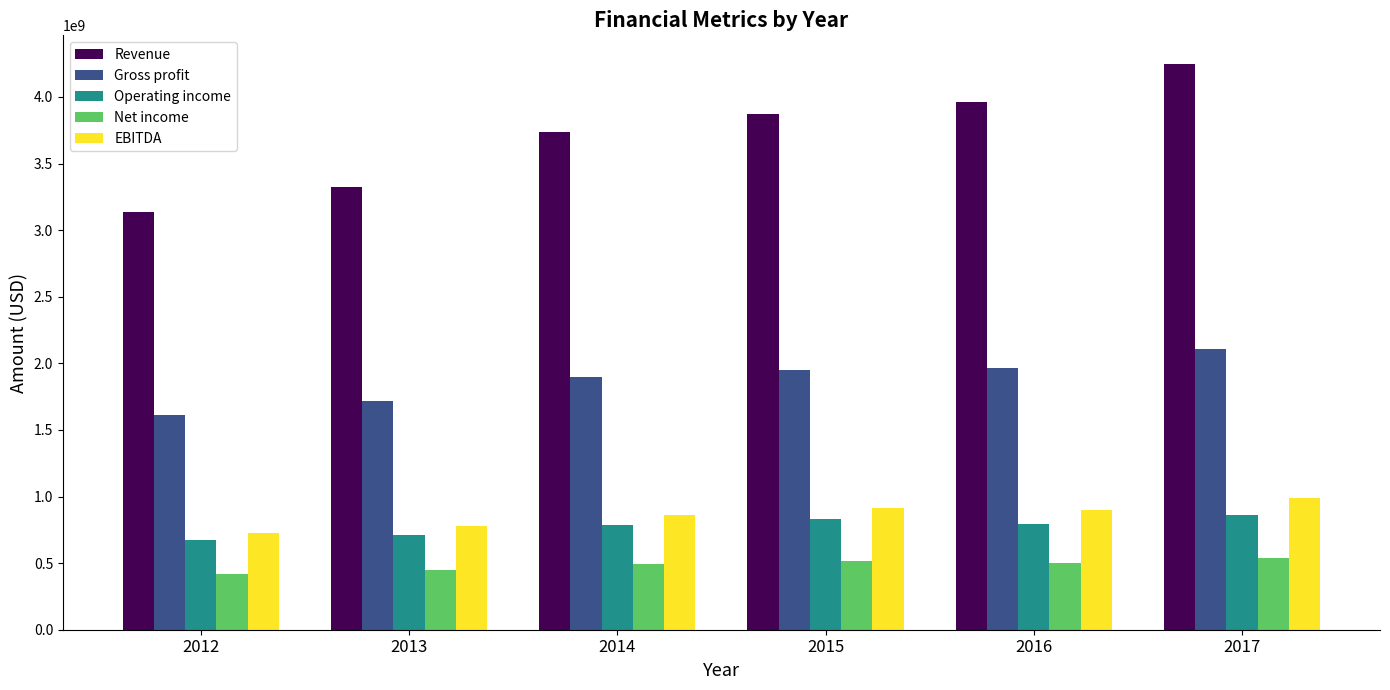

What is the difference between the maximum and minimum values in the Revenue series?

1116359000